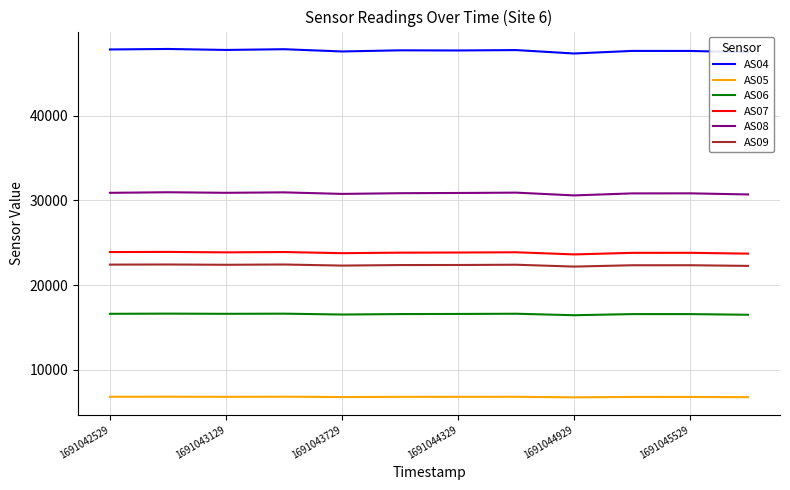

What is the difference between the second highest and minimum values in the AS08 series?

360